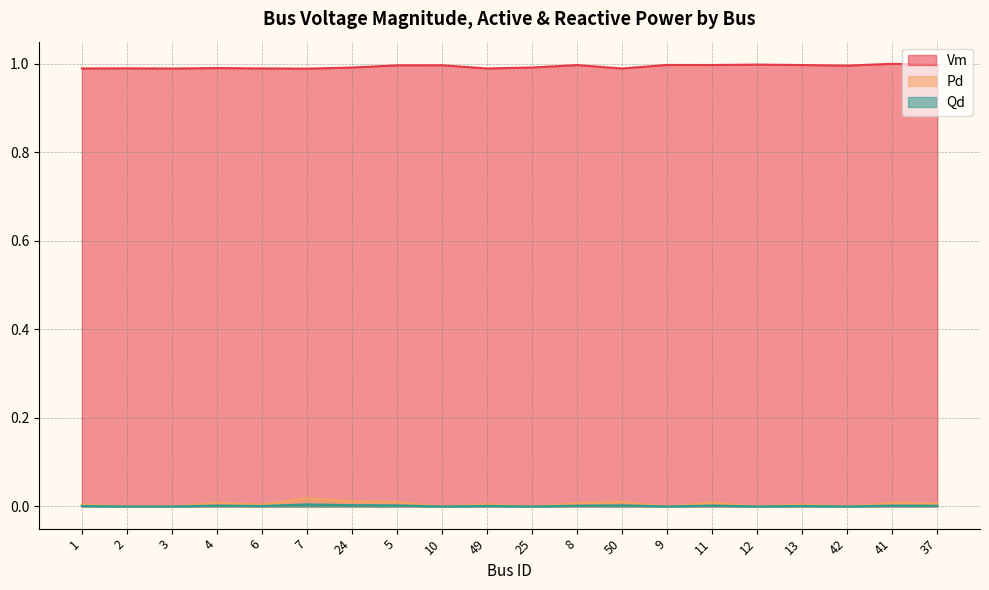

At 8, list the series in order from smallest to largest.

Qd, Pd, Vm